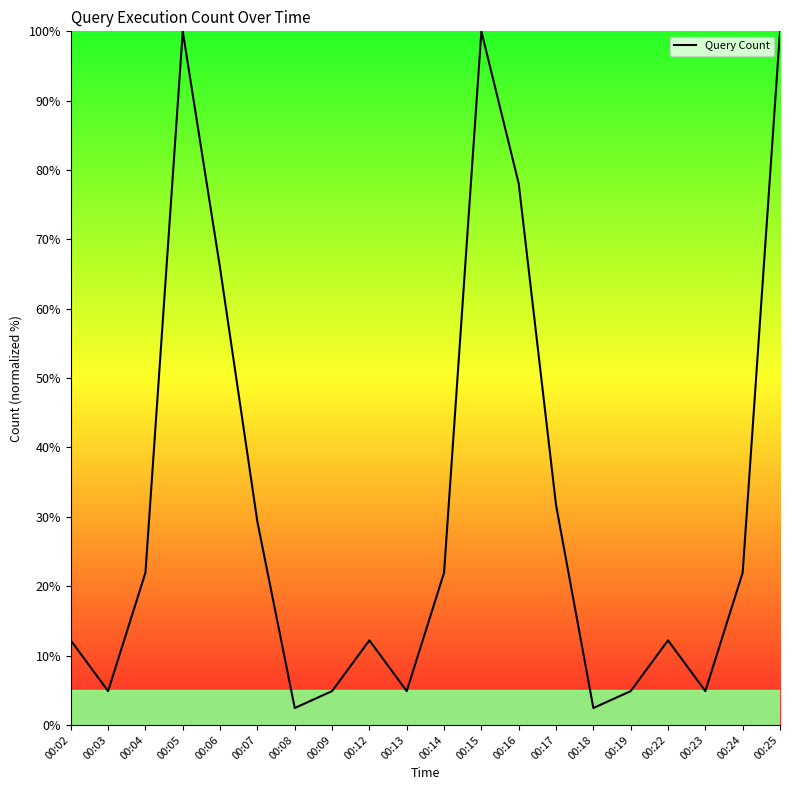

How many categories are shown in the chart?

20